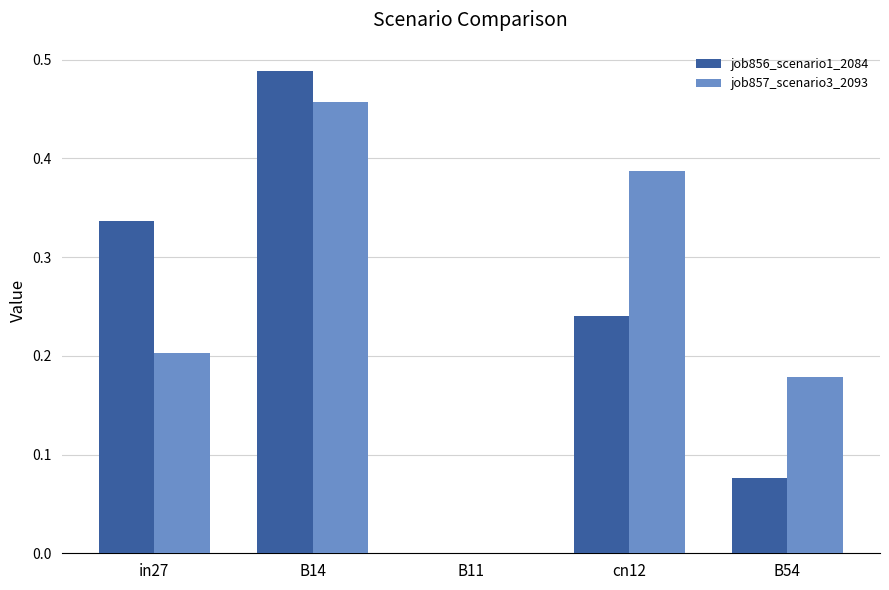

True or false: job857_scenario3_2093 has a value of 0.2 at B14.

False